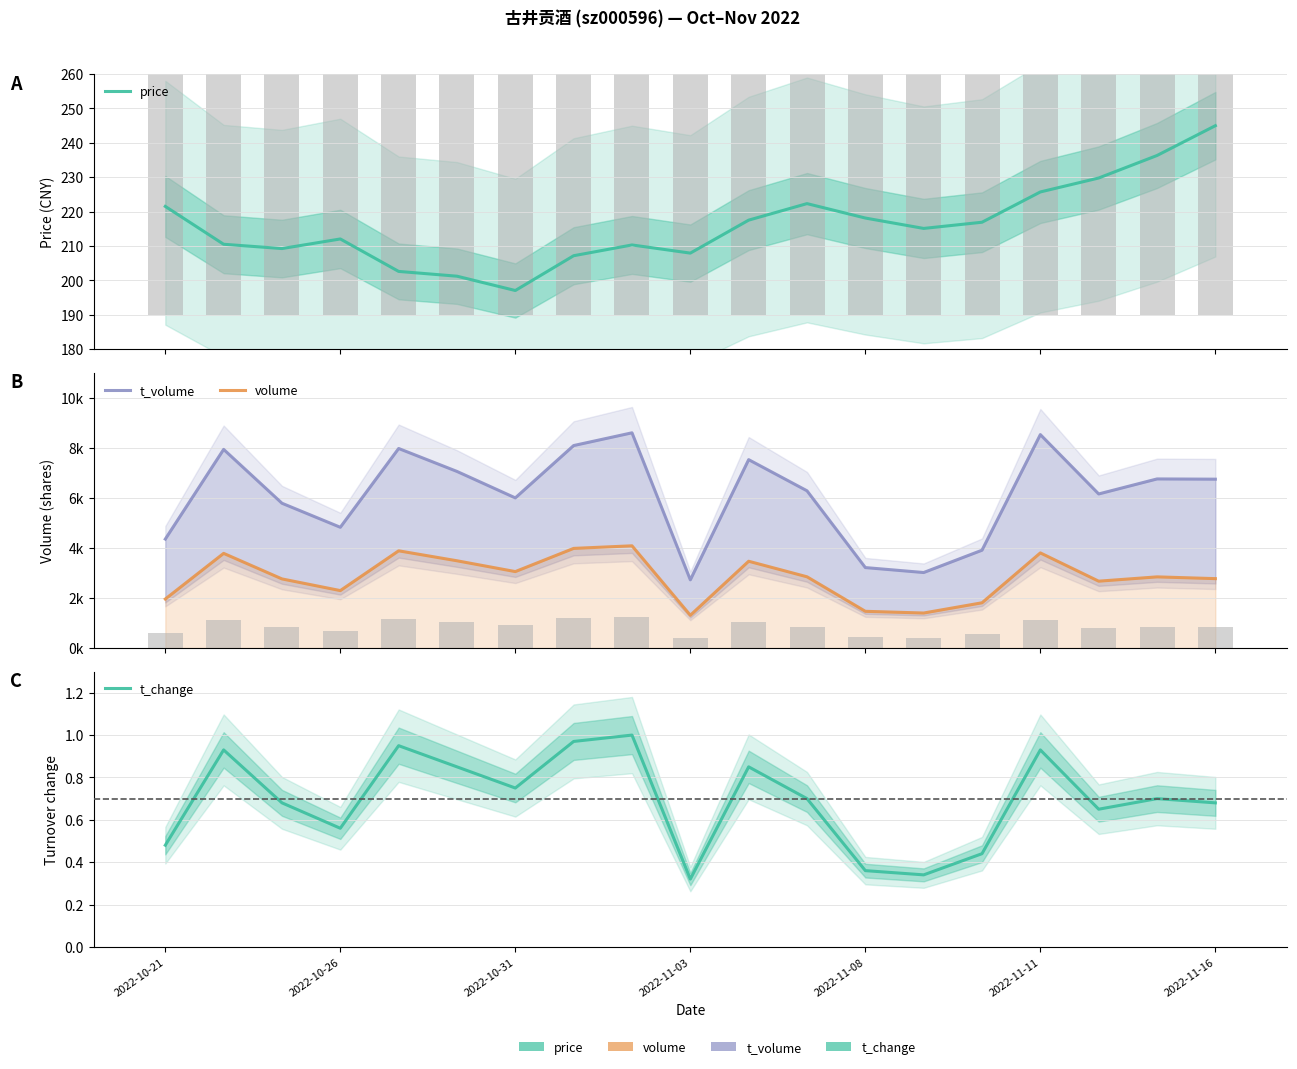

True or false: price has a value of 207.9 at 2022-11-03.

True